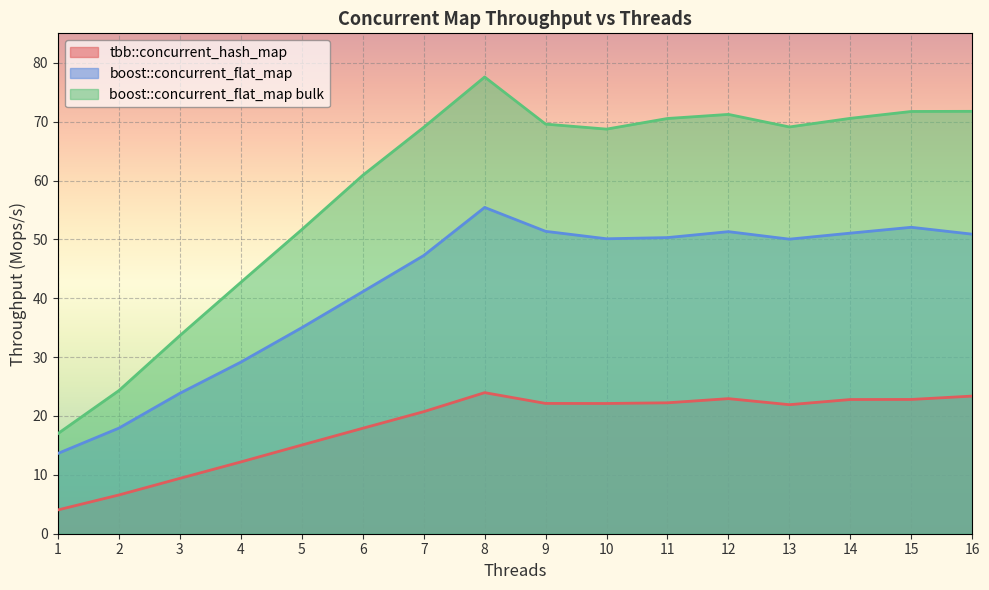

How many lines are shown in the chart?

3